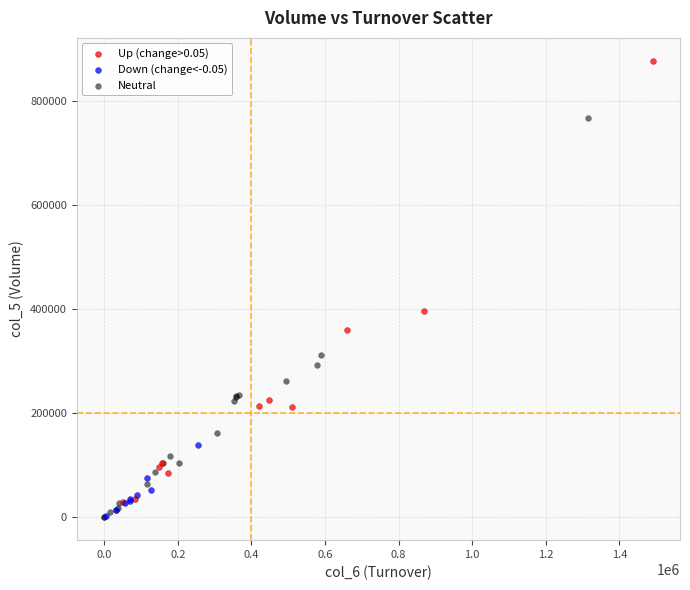

Which series reaches the maximum Y coordinate?

Up (change>0.05)